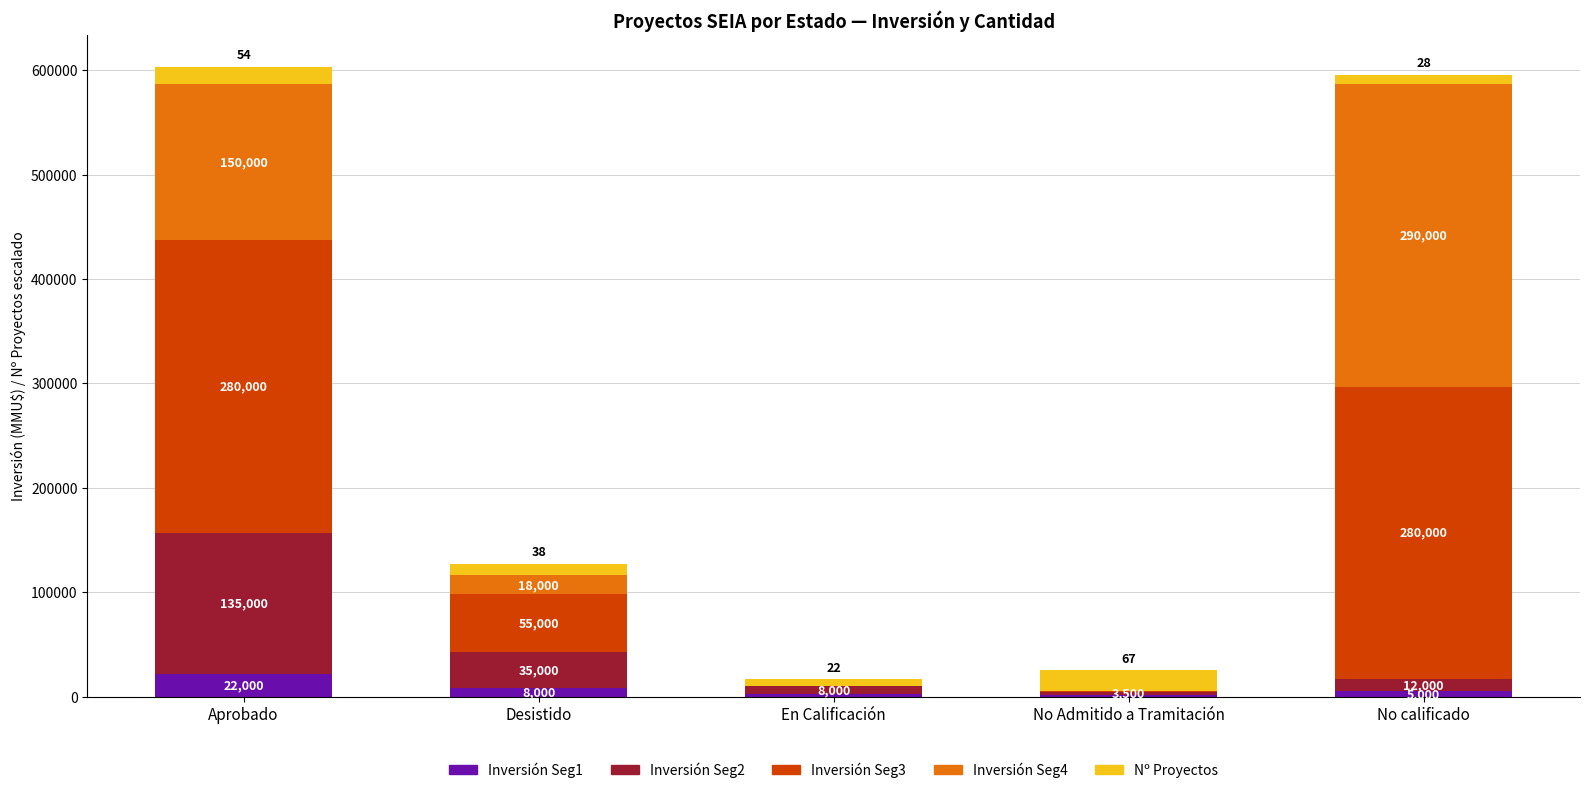

What is the average value of the Inversión Seg1 series?

7600